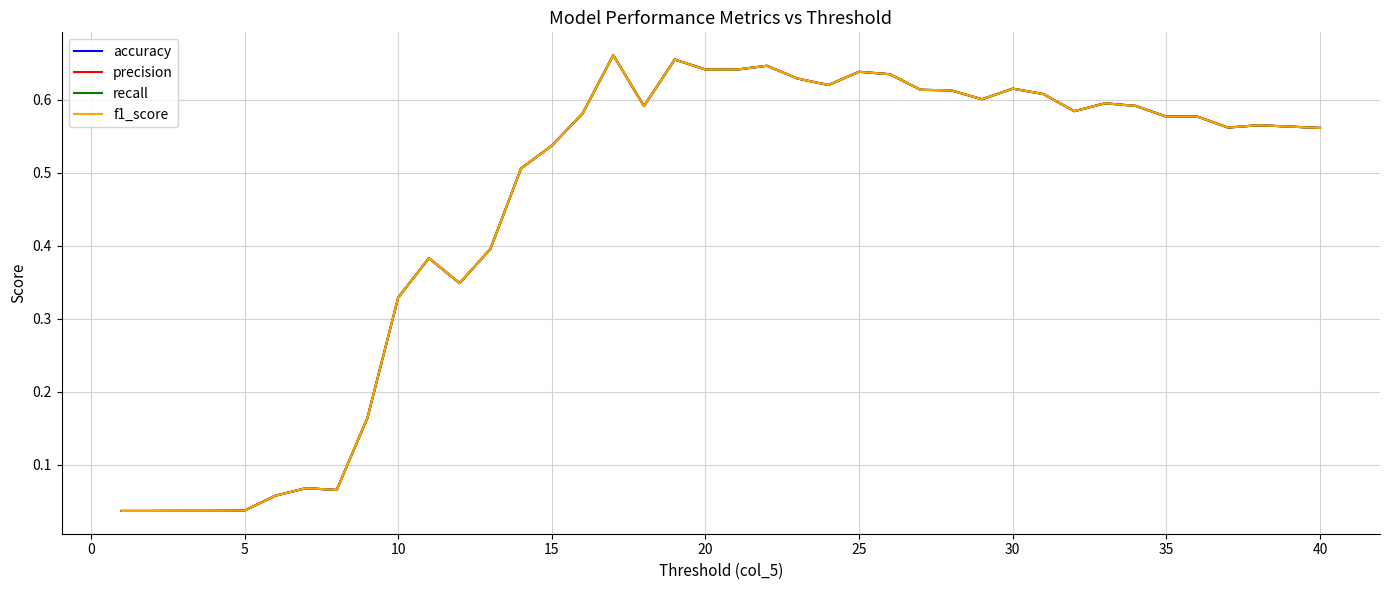

True or false: precision and f1_score cross at least once.

False